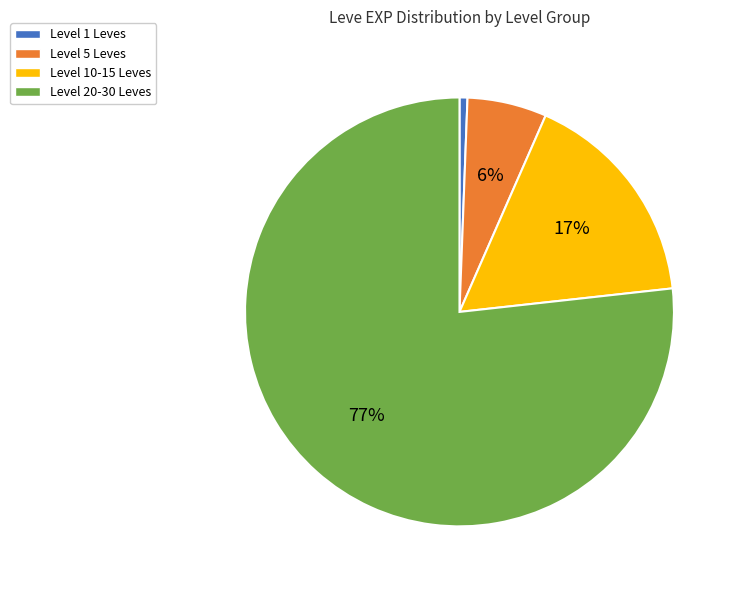

To the nearest percent, what portion does Level 5 Leves represent?

6%